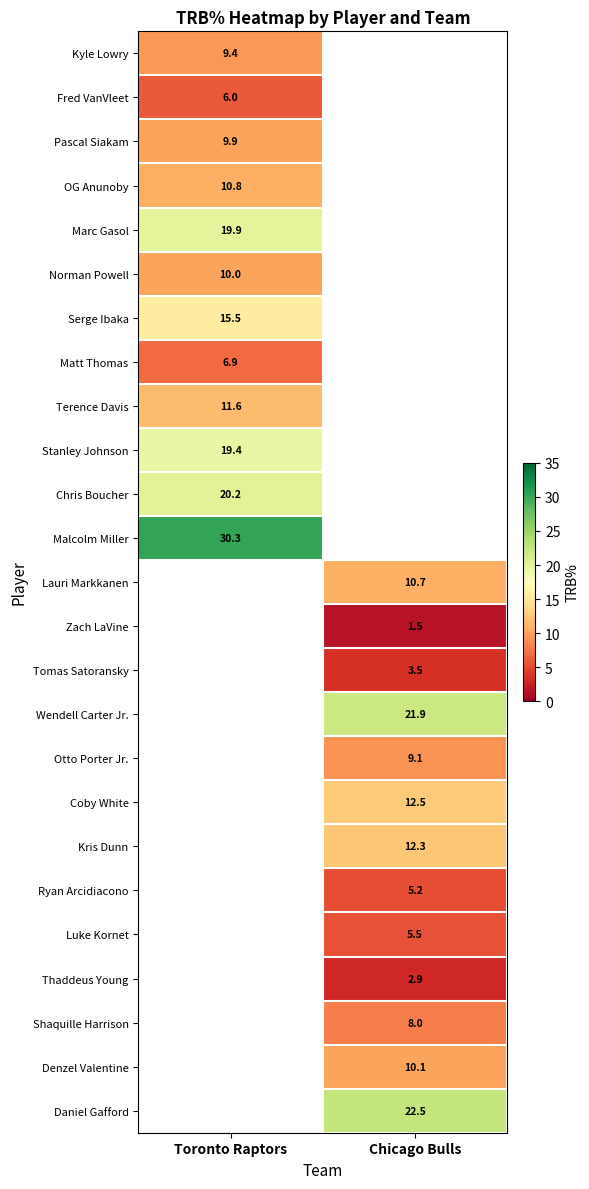

The Ryan Arcidiacono series shows 5.2 at Chicago Bulls. True or false?

True